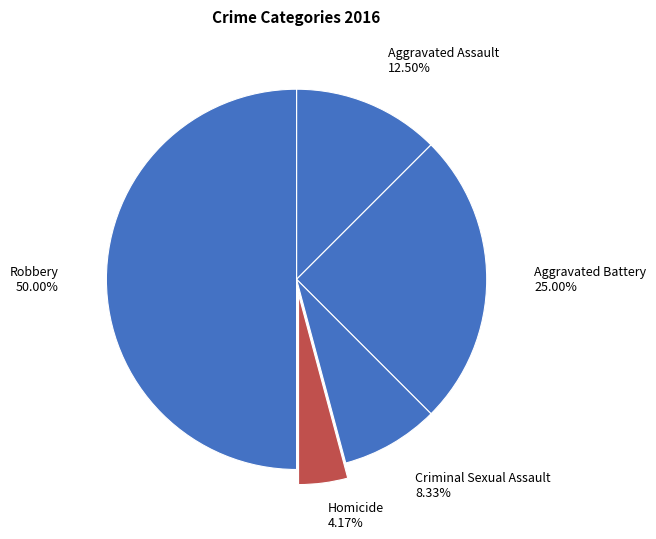

To the nearest percent, what is the difference between the Criminal Sexual Assault and Aggravated Assault slice percentages?

4%